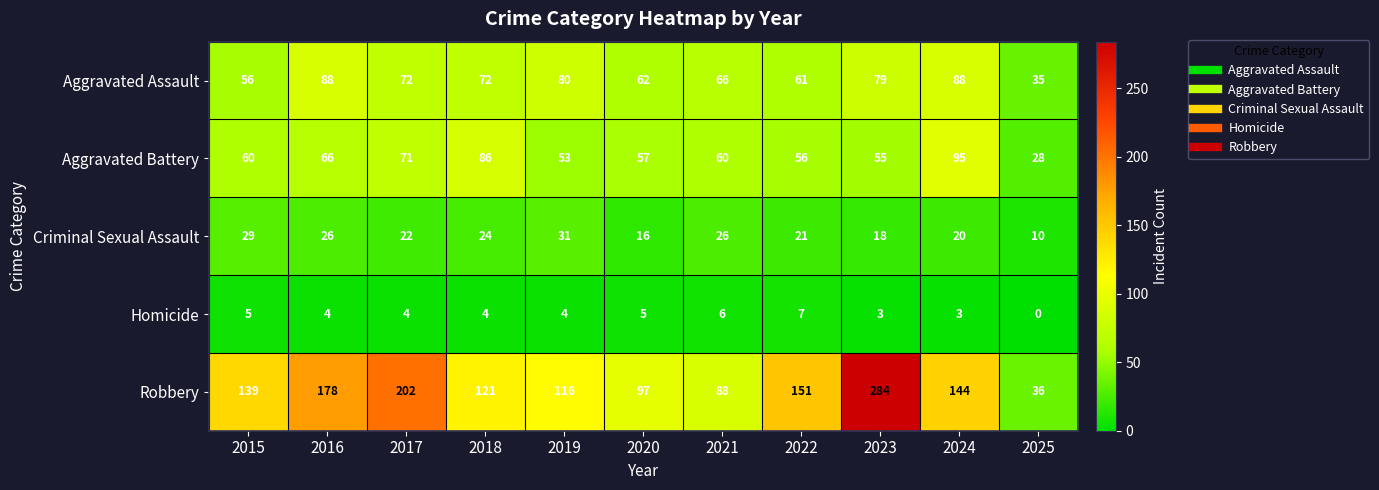

Rank the series at 2020 from highest to lowest value.

Robbery, Aggravated Assault, Aggravated Battery, Criminal Sexual Assault, Homicide